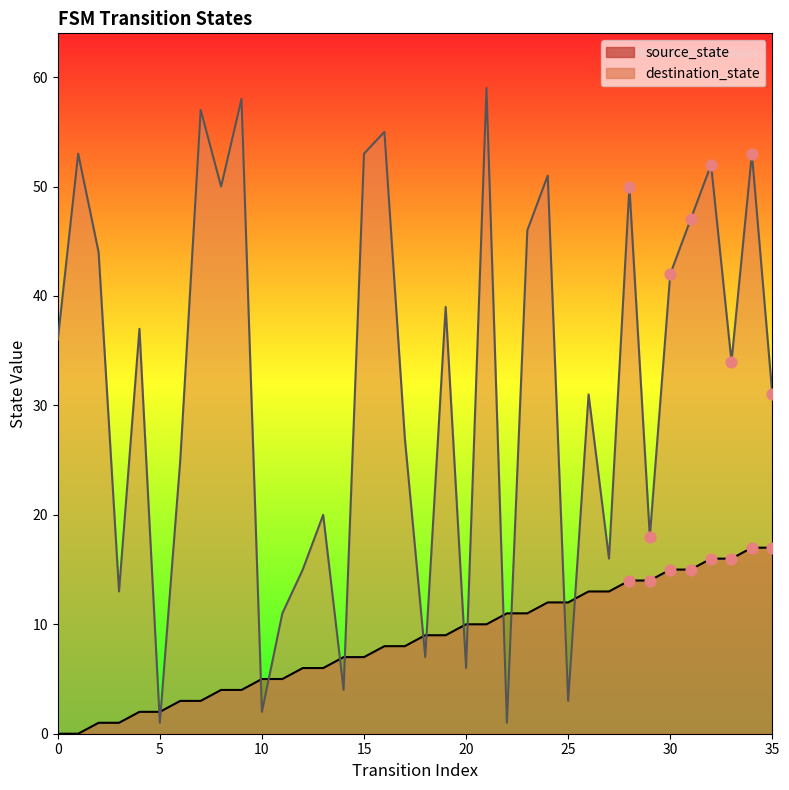

Which series has the largest Y range (max minus min)?

destination_state